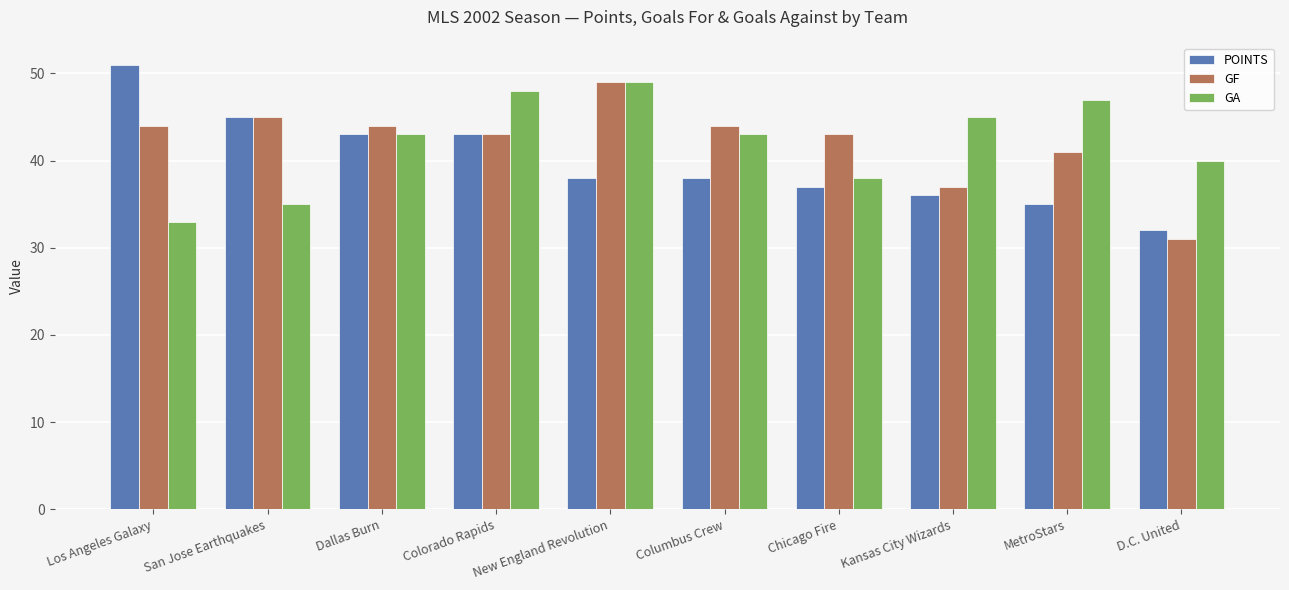

What is the difference between the highest and lowest values at MetroStars?

12